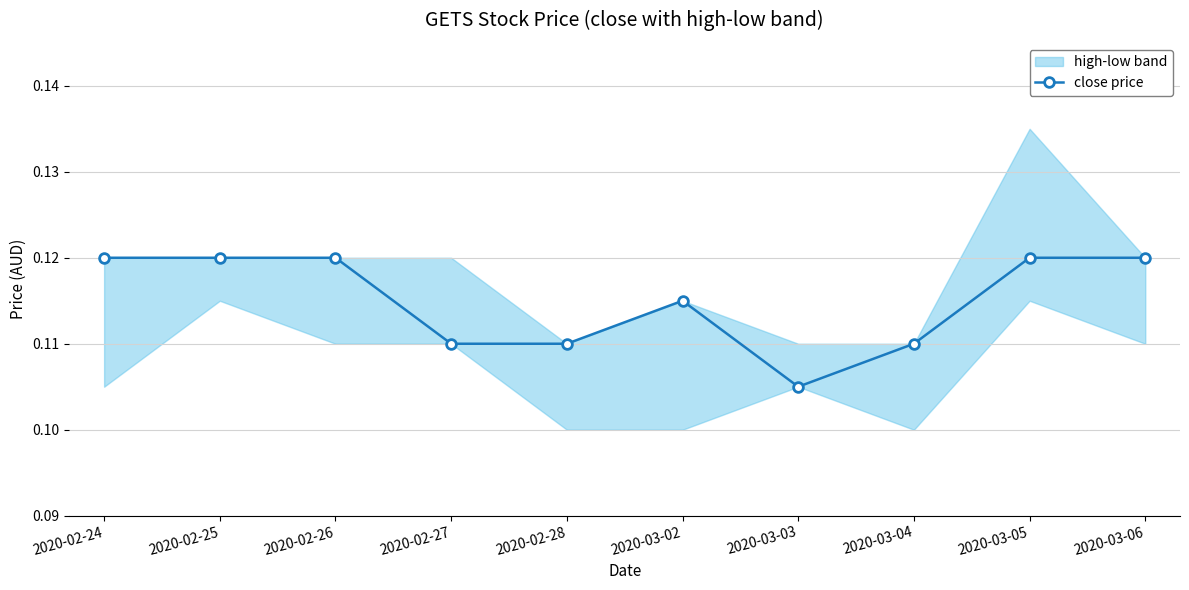

What is the label of the 2nd point from the left?

2020-02-25